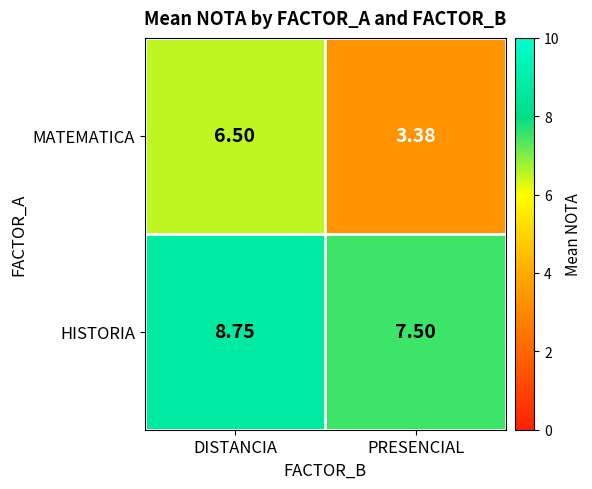

Where is MATEMATICA nearest to the value 4?

PRESENCIAL